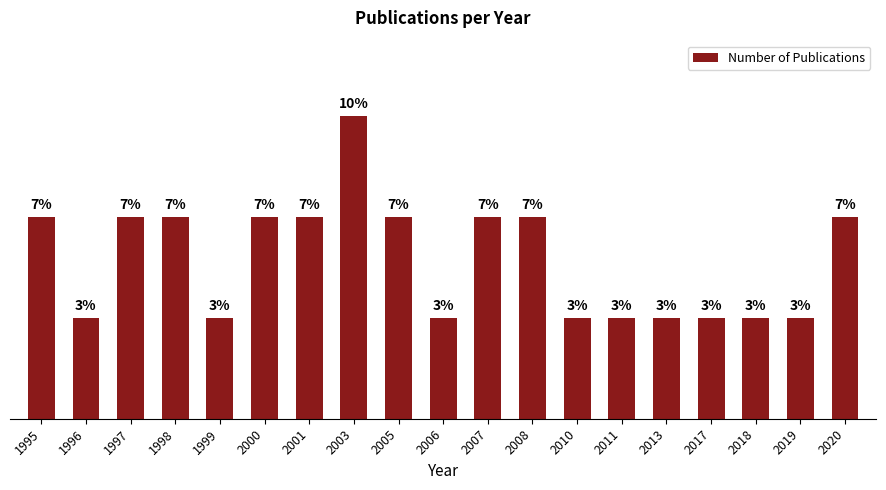

Rank the categories by value from highest to lowest.

2003, 1995, 1997, 1998, 2000, 2001, 2005, 2007, 2008, 2020, 1996, 1999, 2006, 2010, 2011, 2013, 2017, 2018, 2019